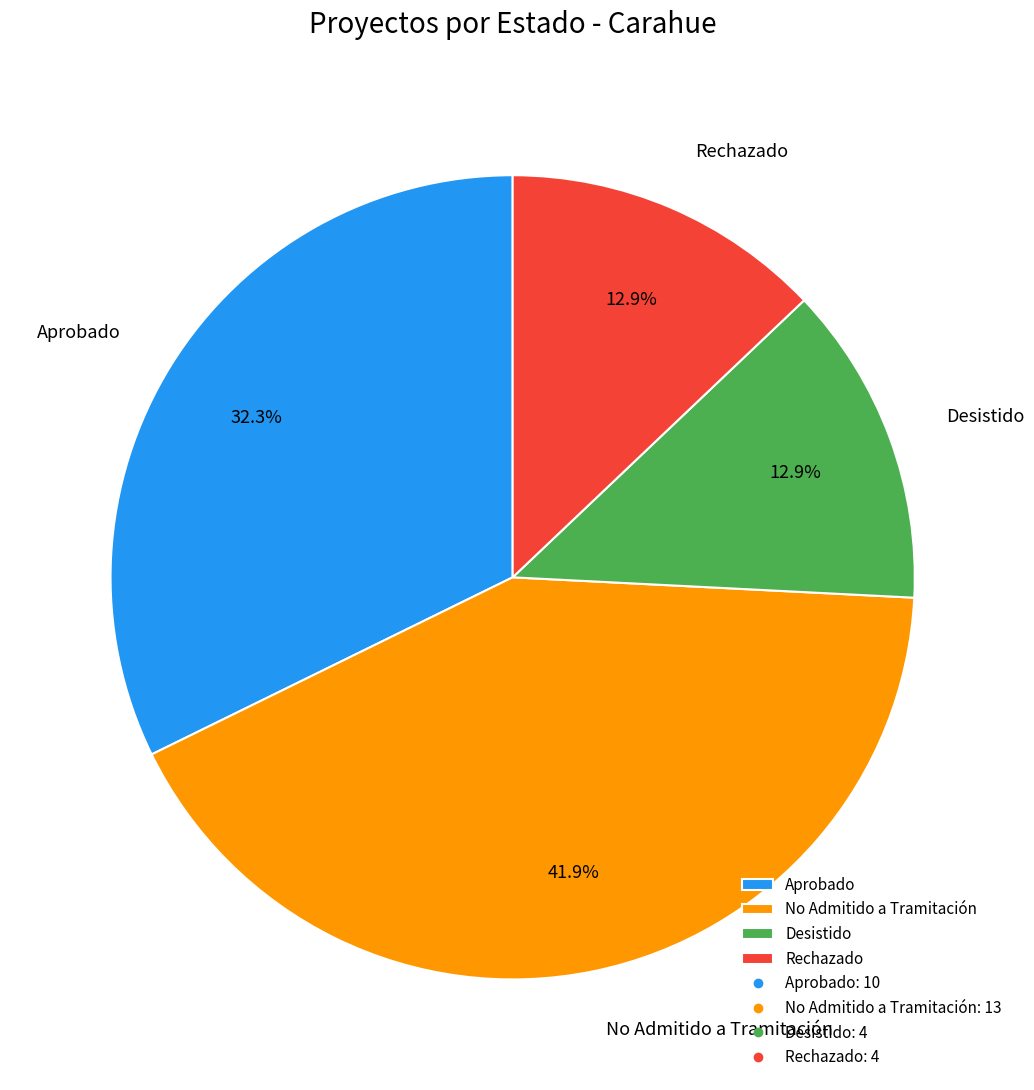

To the nearest percent, what is the difference between the Rechazado and Aprobado slice percentages?

19%